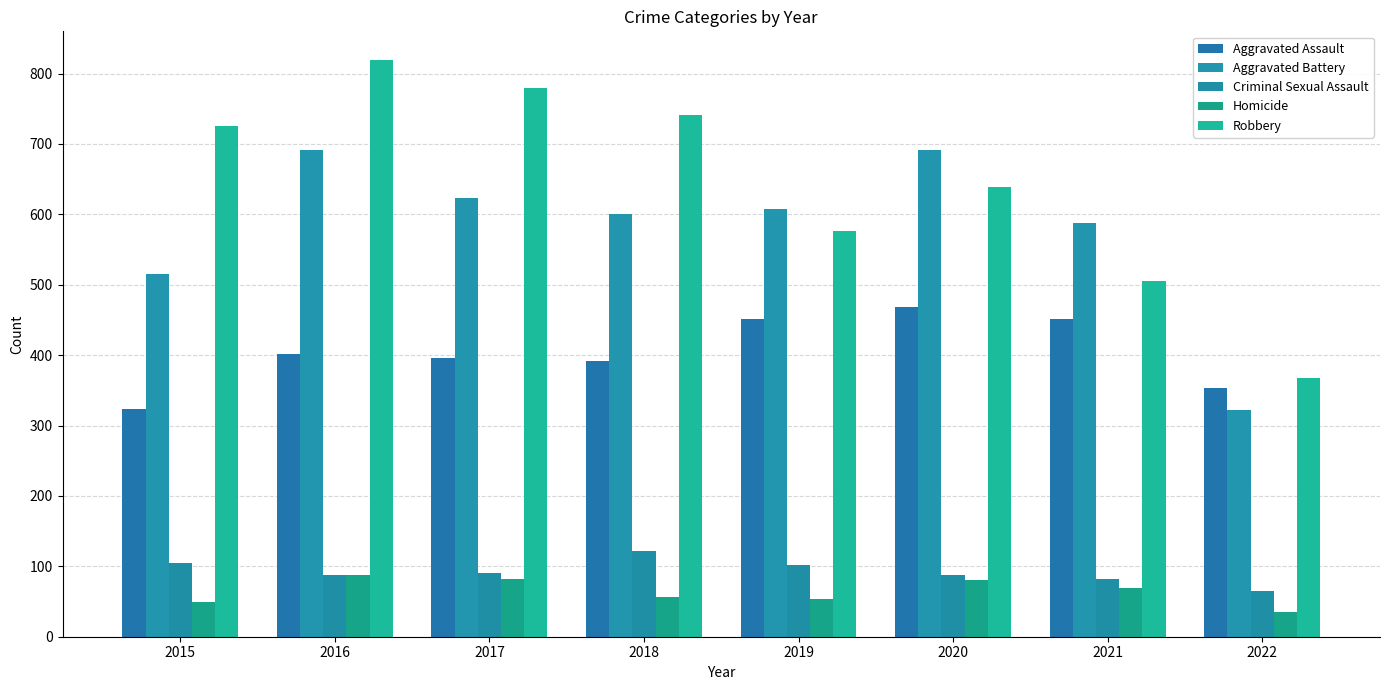

How many data points does each series have?

8